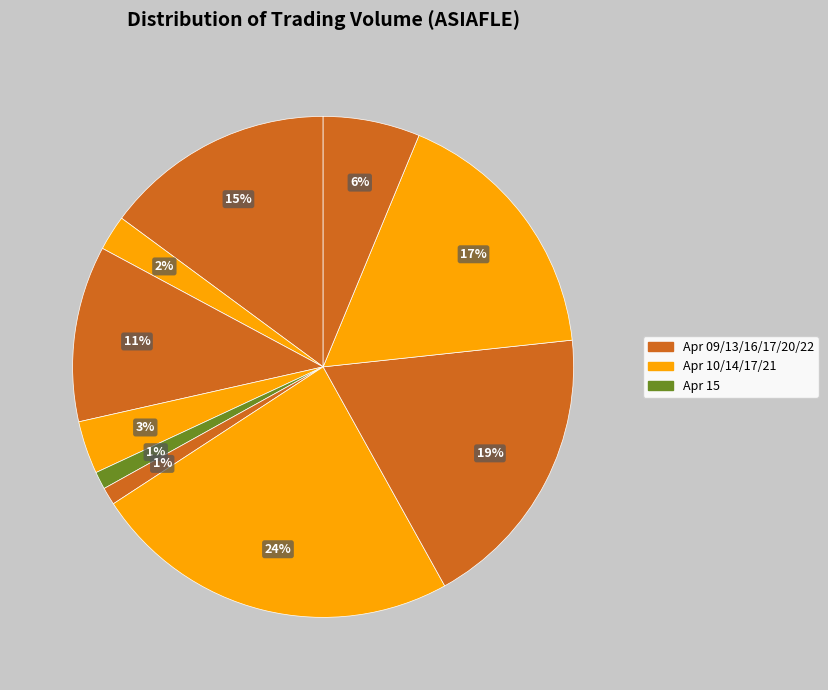

How many slices are in this pie chart?

10